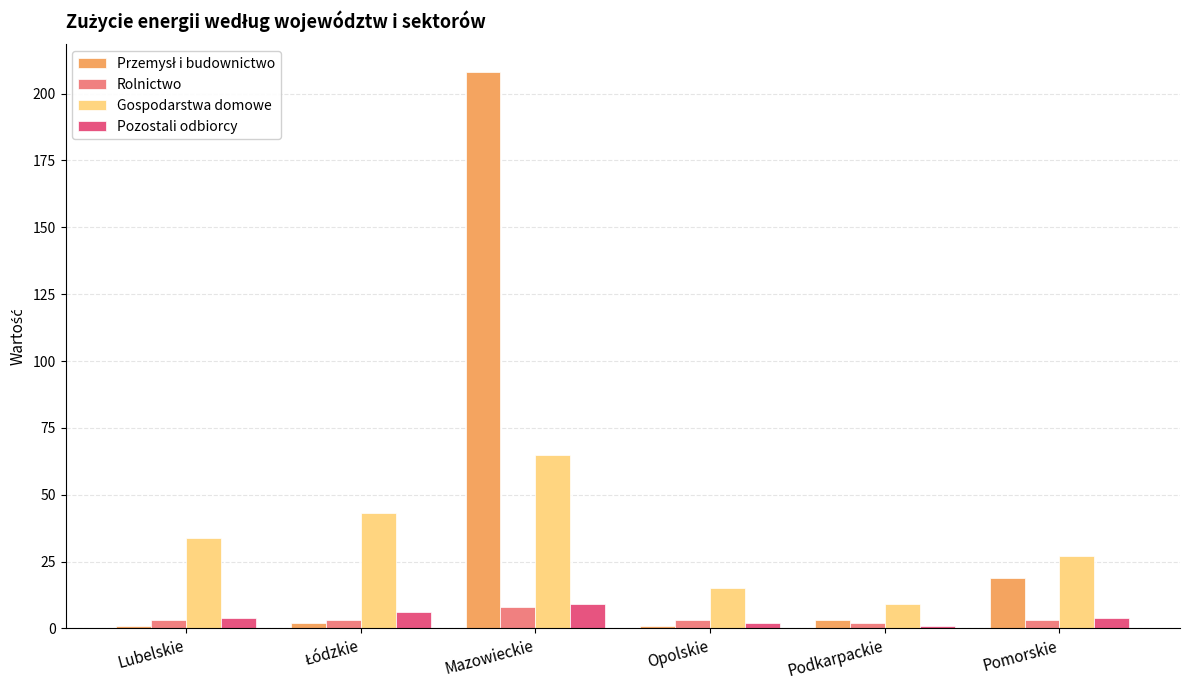

At which category is the sum across all series the highest?

Mazowieckie